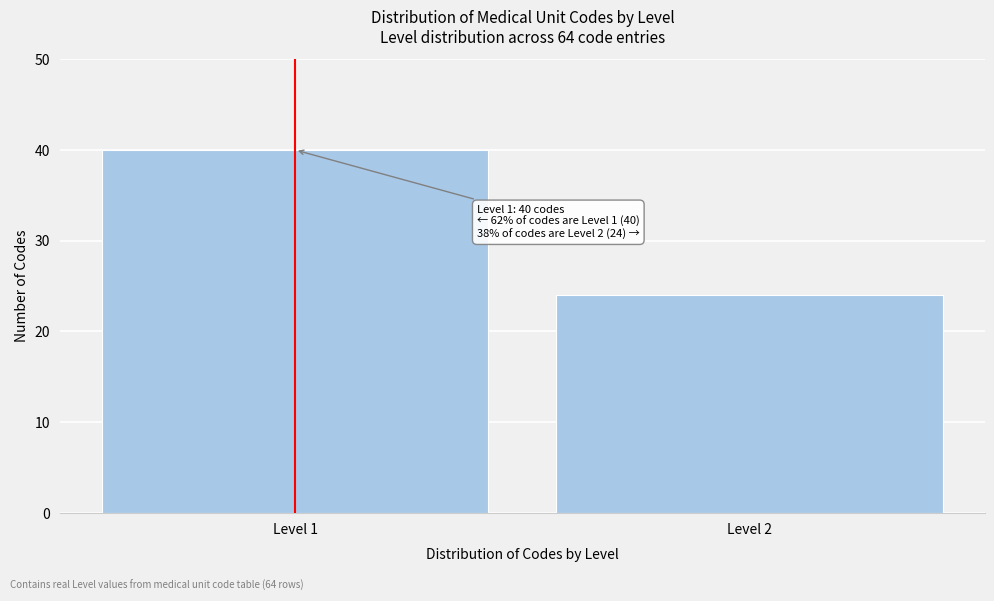

Reading right to left, transcribe all the data shown in this chart.

24	40